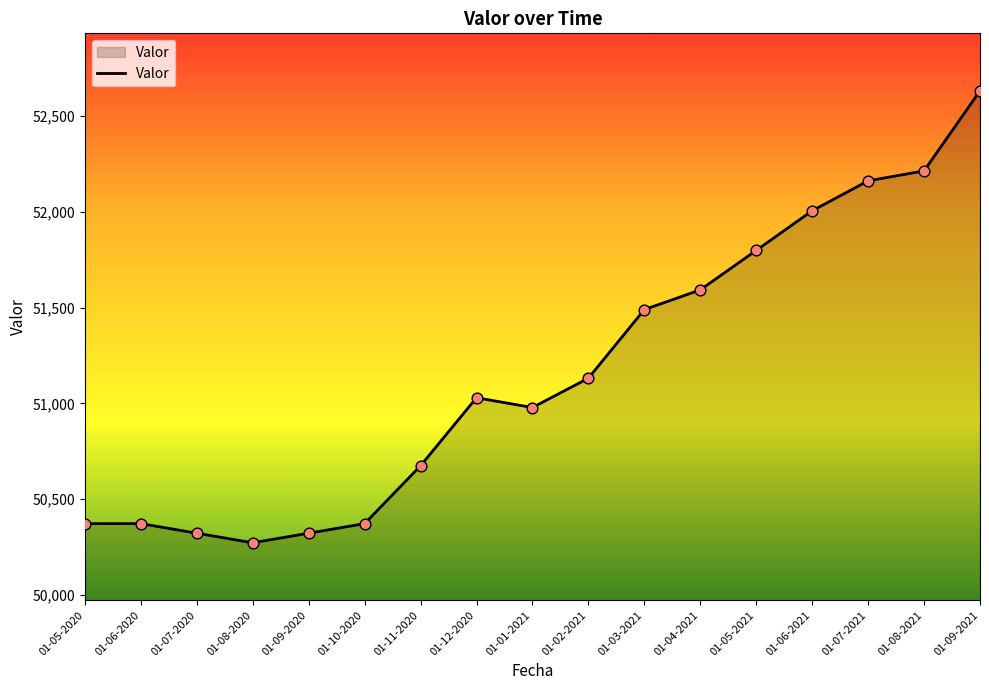

What is the change in value from 01-12-2020 to 01-09-2021?

+1602